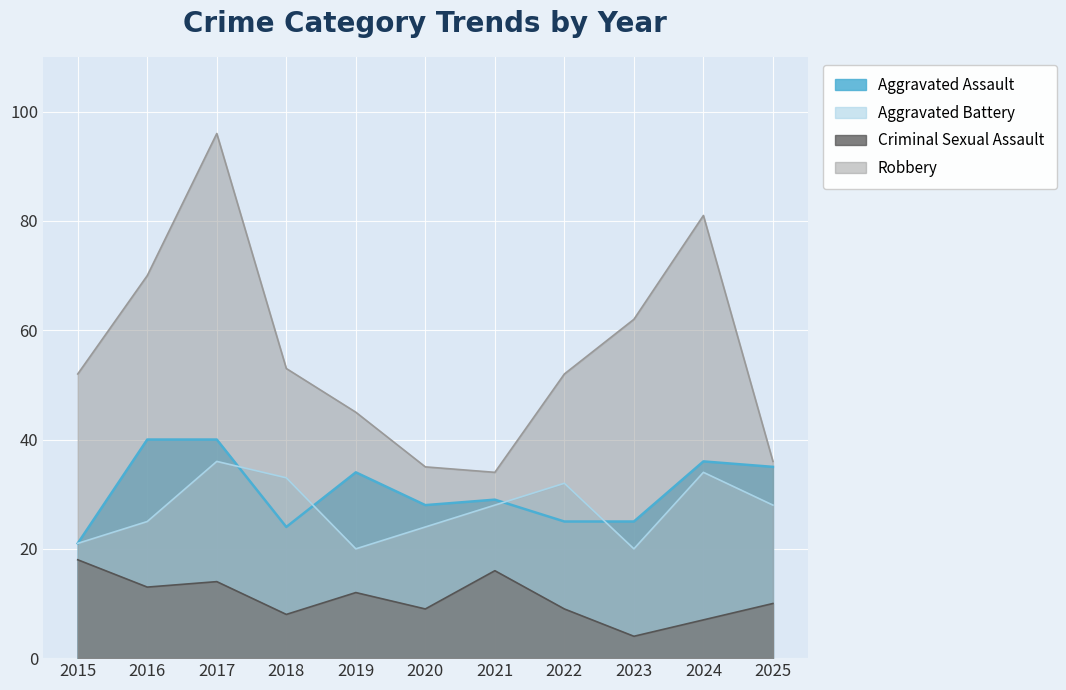

The value of Robbery at 2025 is 50. True or false?

False